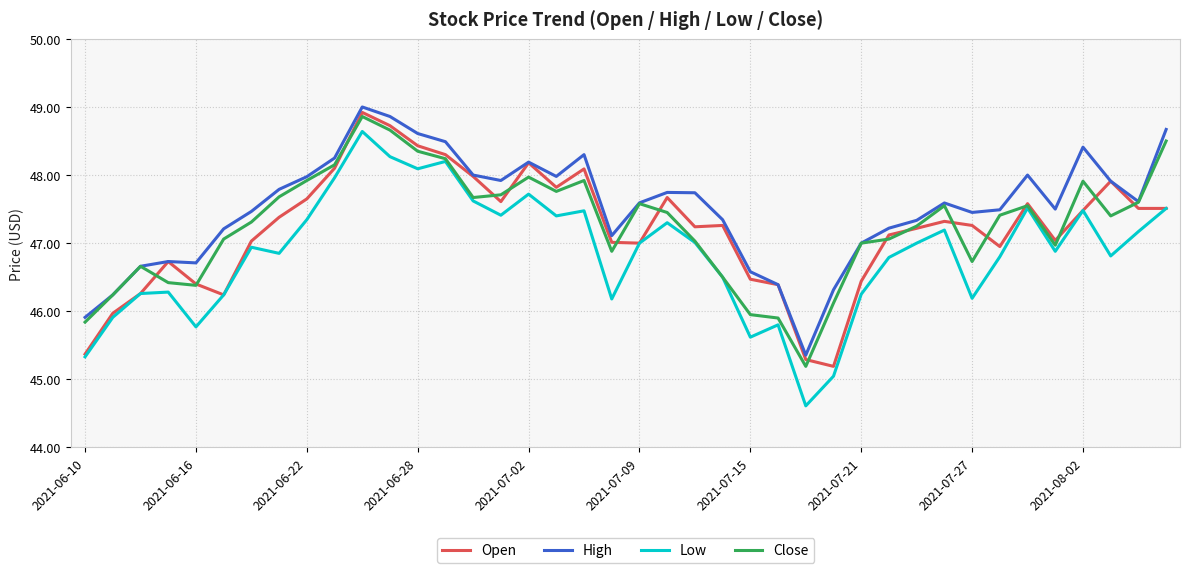

What is the highest value of the Close series?

48.9